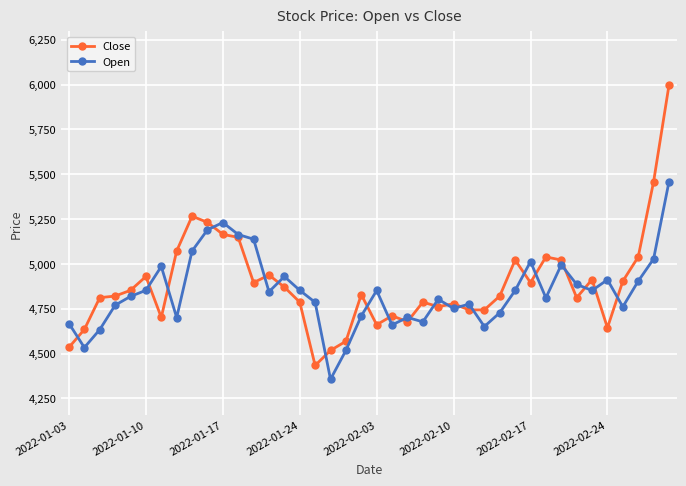

True or false: Open has more than 0 points higher than both neighbors.

True